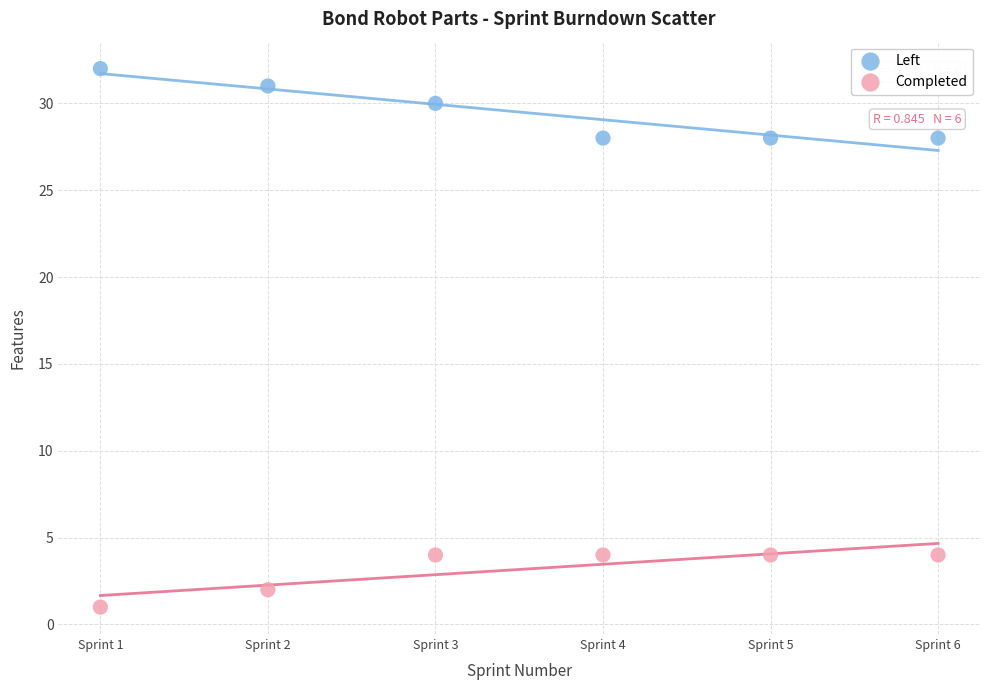

Which series has the largest Y range (max minus min)?

Left